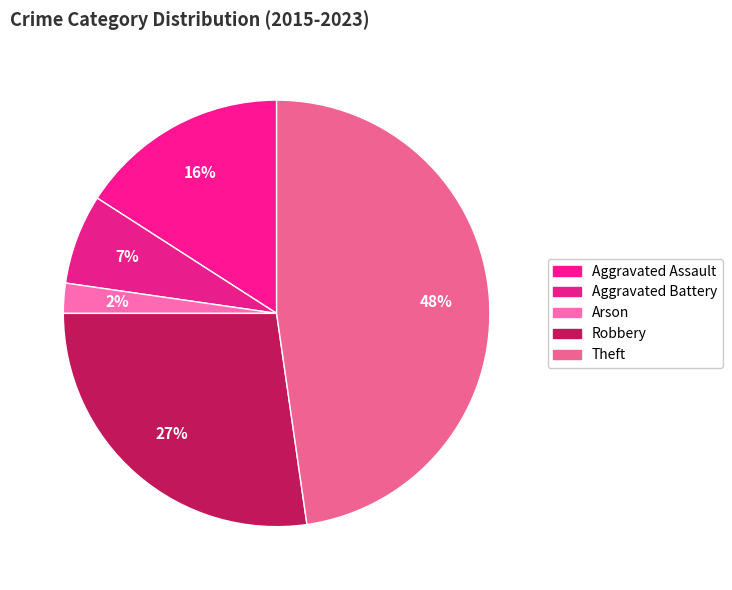

How many segments does this pie chart have?

5